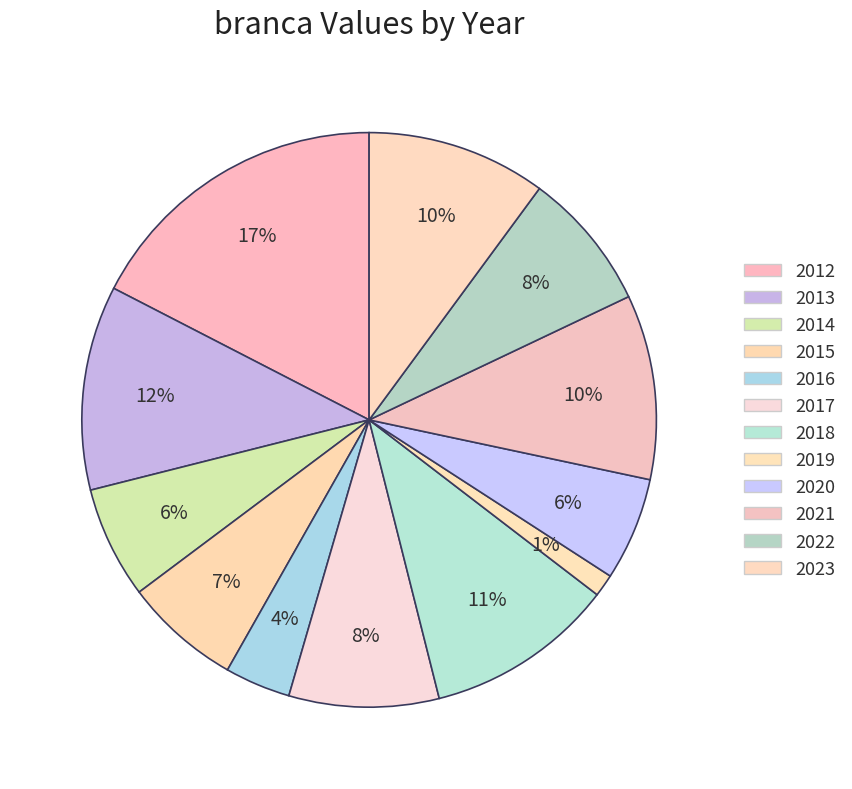

How many slices are in this pie chart?

12